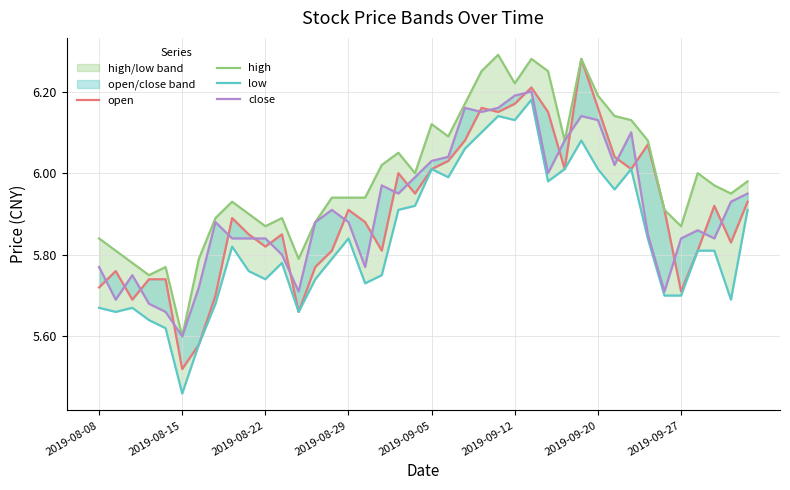

How many data points does each series have?

40